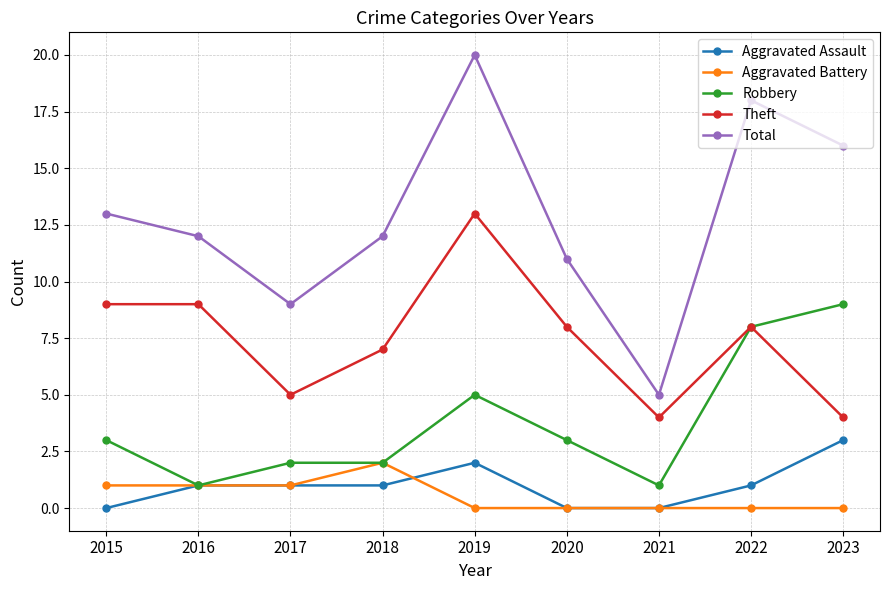

Reading right to left, transcribe all the data shown in this chart.

Aggravated Assault: 3	1	0	0	2	1	1	1	0
Aggravated Battery: 0	0	0	0	0	2	1	1	1
Robbery: 9	8	1	3	5	2	2	1	3
Theft: 4	8	4	8	13	7	5	9	9
Total: 16	18	5	11	20	12	9	12	13